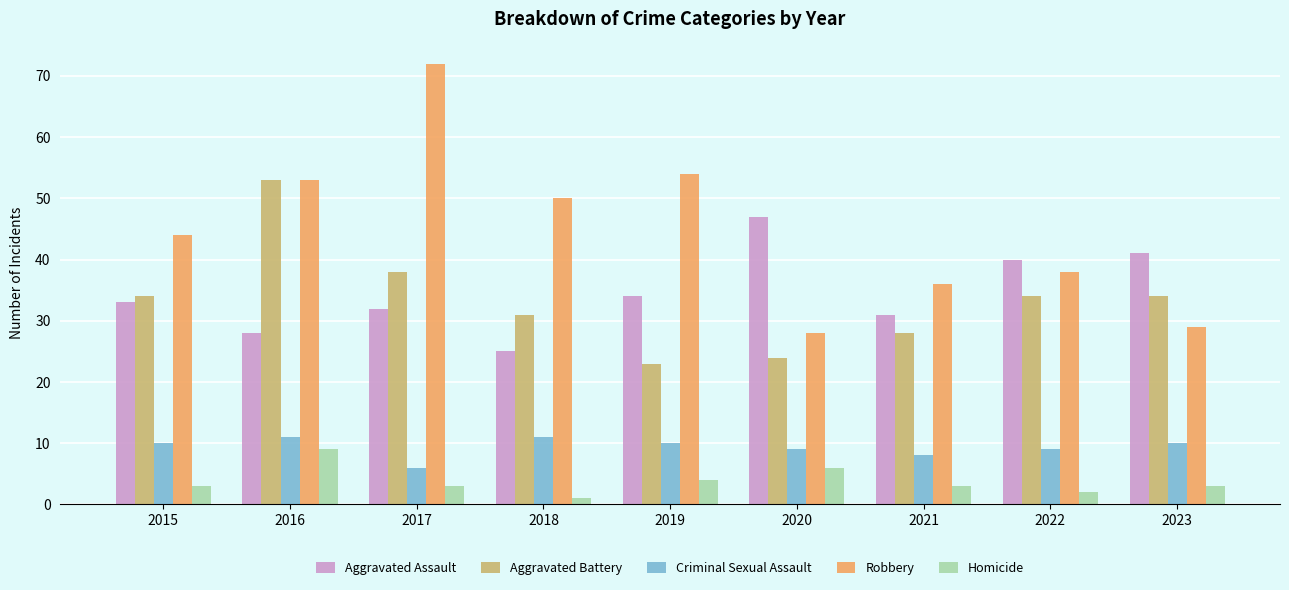

List the series in order of their peak value, highest first.

Robbery, Aggravated Battery, Aggravated Assault, Criminal Sexual Assault, Homicide